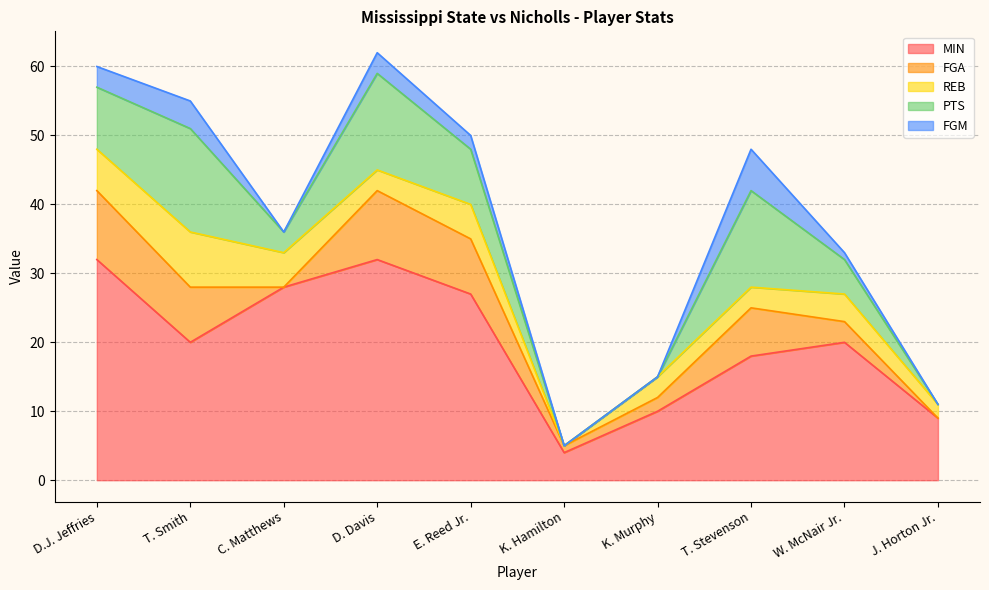

Which label corresponds to the largest value in the chart?

D.J. Jeffries